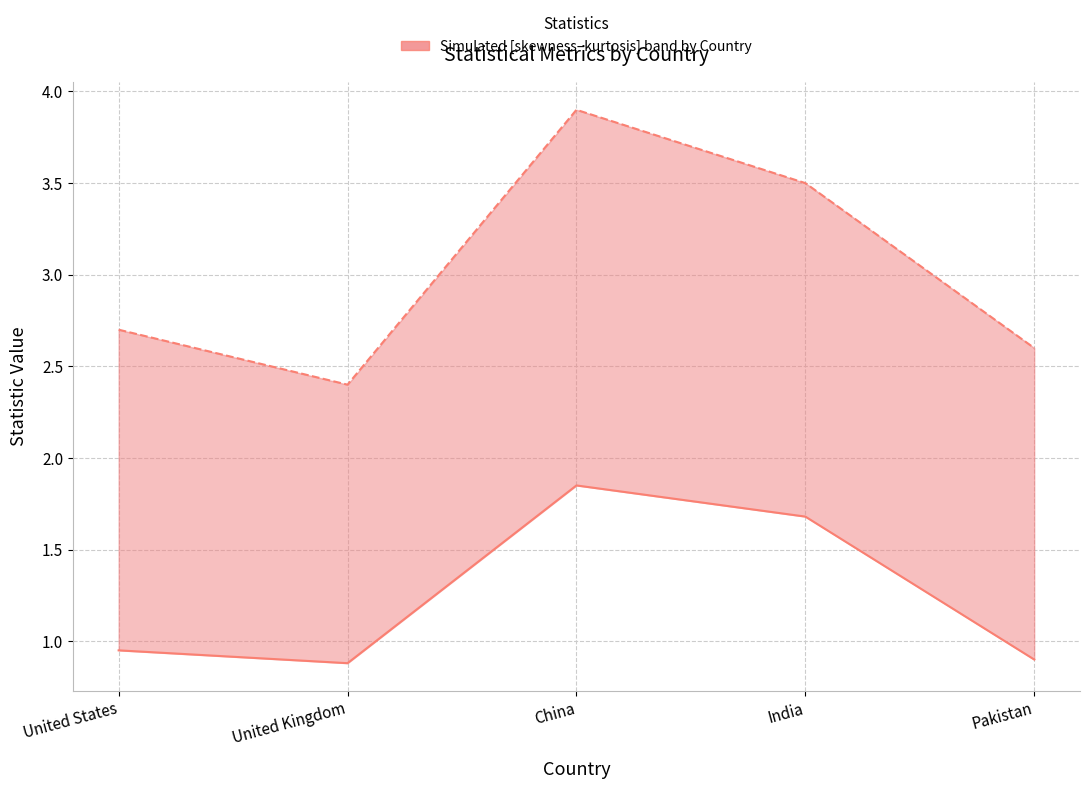

Is the value of kurtosis at India greater than the value of skewness at United States?

Yes